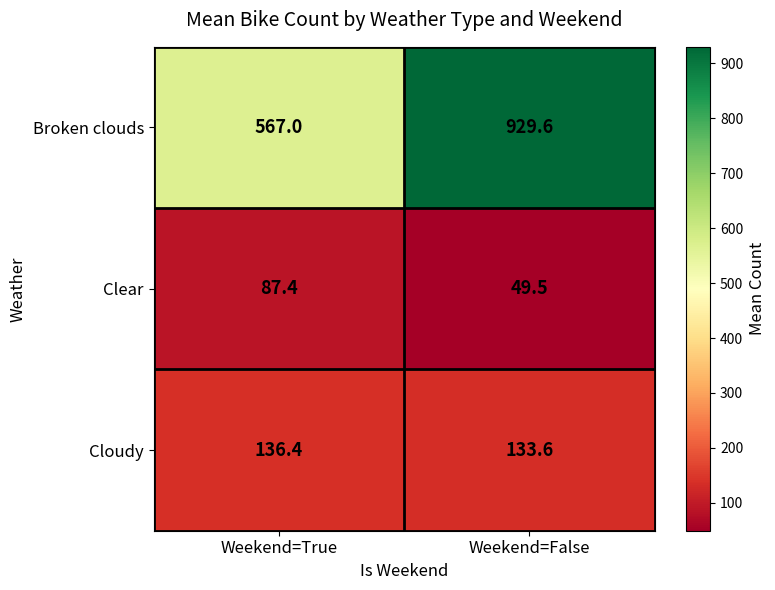

Read the Cloudy value at Weekend=True.

136.4